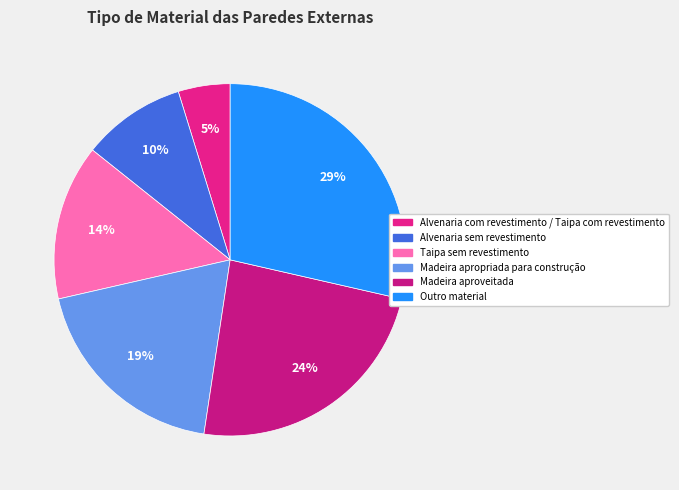

How many slices are in this pie chart?

6